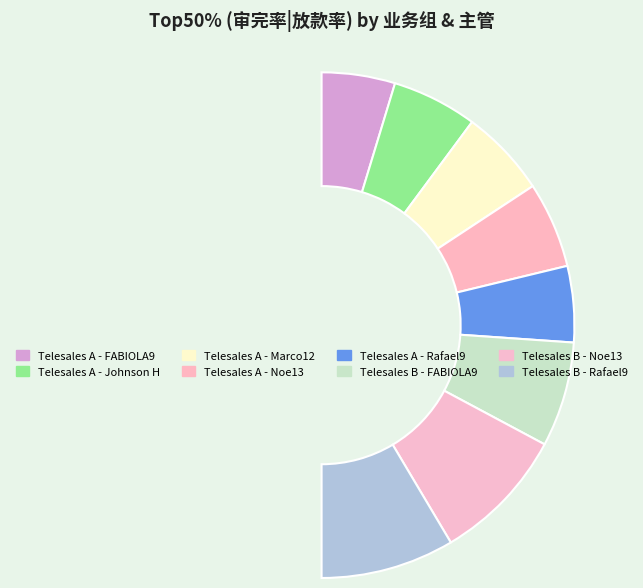

Do Telesales B - Rafael9 and Telesales B - FABIOLA9 together represent more than half of the pie?

No